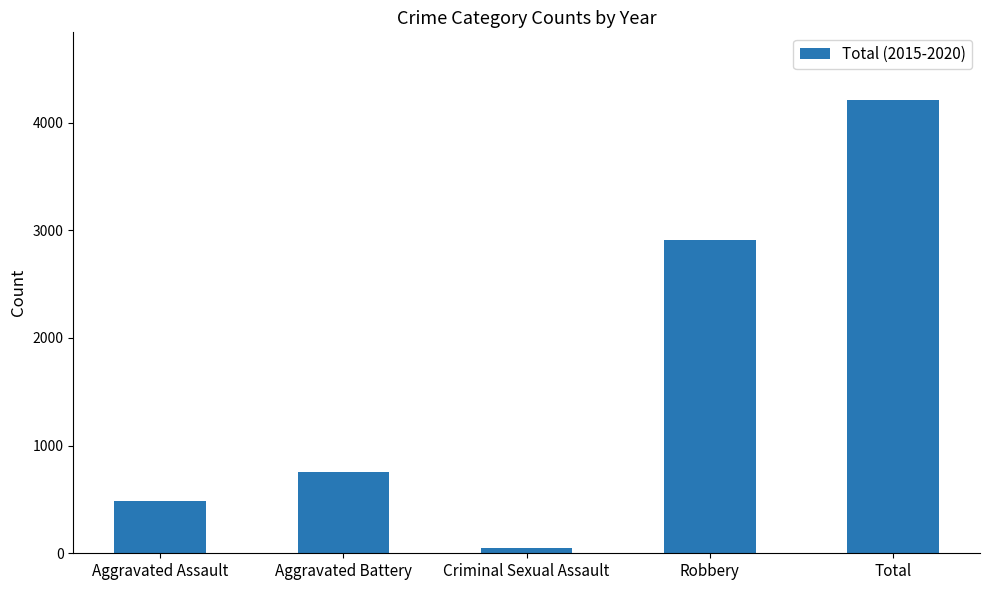

Rank the categories by value from highest to lowest.

Total, Robbery, Aggravated Battery, Aggravated Assault, Criminal Sexual Assault